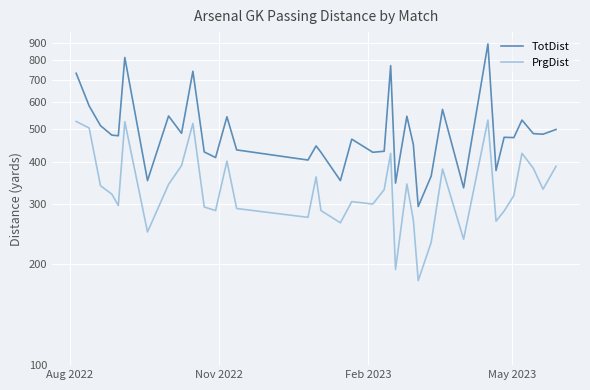

Reading left to right, list all the values displayed in this chart.

TotDist: 732	586	512	480	478	815	352	547	486	742	428	412	544	434	405	446	427	352	467	427	430	771	346	546	450	295	363	572	335	894	377	473	472	532	485	483	499
PrgDist: 527	504	340	321	297	526	248	343	390	520	294	287	402	291	274	361	287	264	305	300	331	424	192	344	269	178	231	381	236	532	267	286	318	424	383	332	388